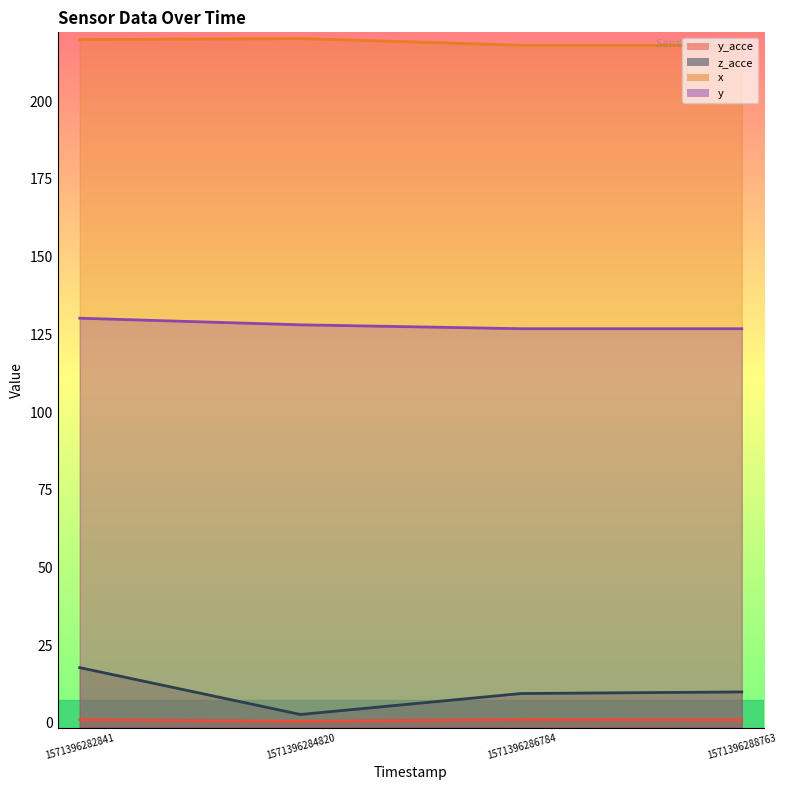

Is it true that y equals 128.0 at 1571396284820?

True